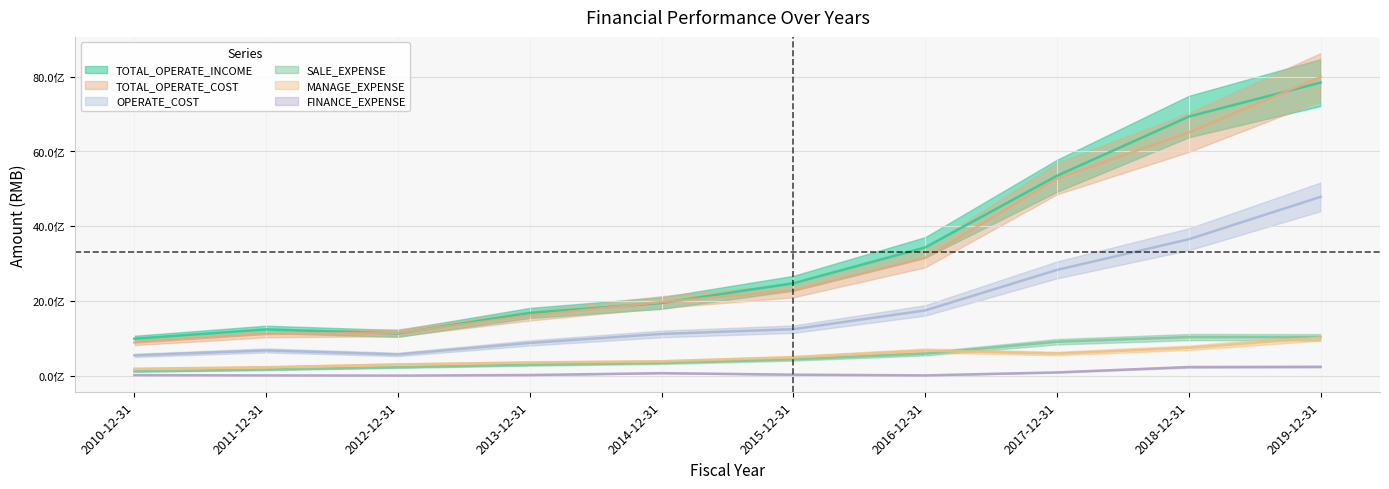

Reading left to right, what are all the values shown in this chart?

TOTAL_OPERATE_INCOME: 994361721.7	1243451534.7	1135373277.9	1683395409.8	1949382593.4	2477556948.0	3435503330.3	5351532254.0	6934533727.1	7843538994.2
TOTAL_OPERATE_COST: 894291942.5	1122221321.4	1152783325.2	1609117960.4	1975505339.8	2284137770.9	3155701894.1	5277399368.8	6509470741.0	7993624073.9
OPERATE_COST: 549029437.1	680800607.5	573915802.2	881613948.2	1122065654.0	1249861229.3	1751033660.4	2834120618.9	3654206987.6	4788172622.7
SALE_EXPENSE: 120691893.1	167572133.5	231850882.6	297525742.8	346218023.9	444399188.5	595316398.9	913927586.2	1037721004.2	1034817021.4
MANAGE_EXPENSE: 190923418.4	233346155.1	307137665.8	358339077.8	389235746.8	496952216.5	678339876.7	597708346.4	752700584.8	1022401438.9
FINANCE_EXPENSE: 21670133.4	14039361.2	8453691.5	24111154.5	73499957.0	33723299.9	14068647.0	94321009.2	237640387.7	243700513.5